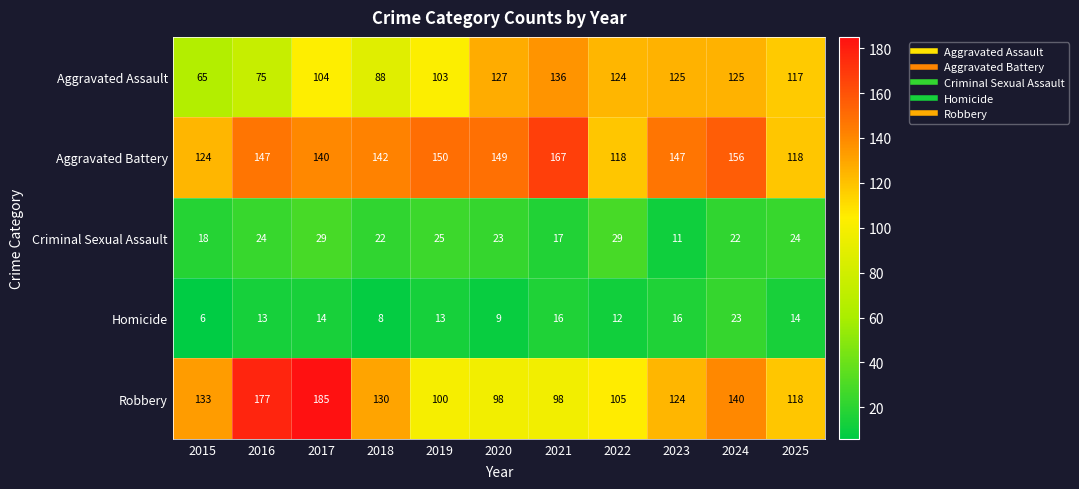

Which series changed the most between 2021 and 2024?

Robbery